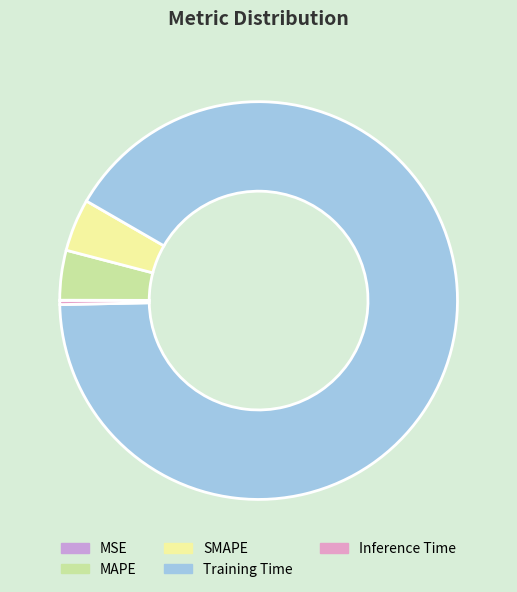

True or false: Inference Time accounts for 0% of the total.

True